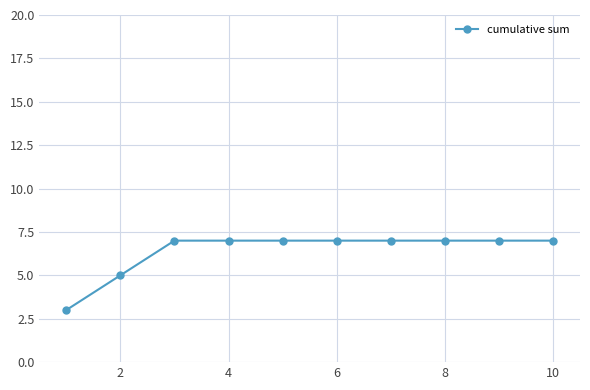

What is the average value?

6